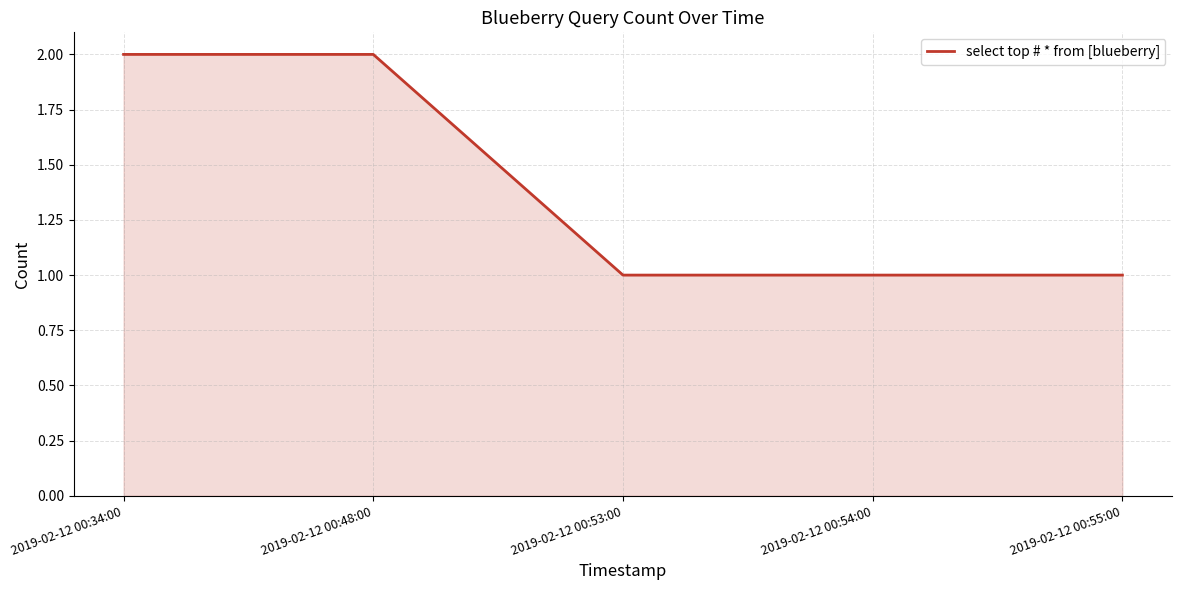

What position from the left is 2019-02-12 00:53:00?

3